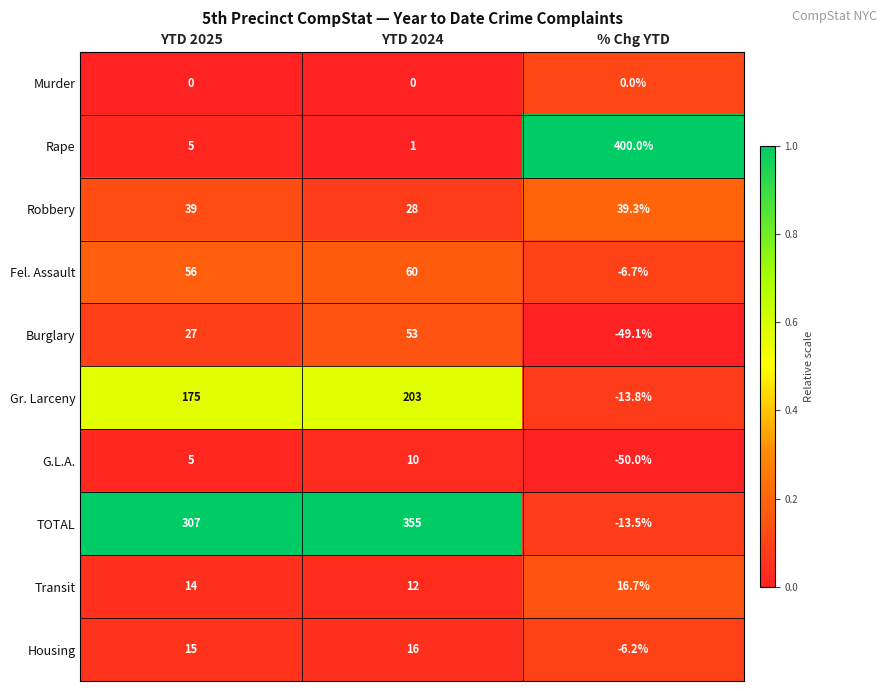

Reading left to right, extract all data points from this chart.

Murder: YTD 2025=0.0	YTD 2024=0.0	% Chg YTD=0.0
Rape: YTD 2025=5.0	YTD 2024=1.0	% Chg YTD=400.0
Robbery: YTD 2025=39.0	YTD 2024=28.0	% Chg YTD=39.3
Fel. Assault: YTD 2025=56.0	YTD 2024=60.0	% Chg YTD=-6.7
Burglary: YTD 2025=27.0	YTD 2024=53.0	% Chg YTD=-49.1
Gr. Larceny: YTD 2025=175.0	YTD 2024=203.0	% Chg YTD=-13.8
G.L.A.: YTD 2025=5.0	YTD 2024=10.0	% Chg YTD=-50.0
TOTAL: YTD 2025=307.0	YTD 2024=355.0	% Chg YTD=-13.5
Transit: YTD 2025=14.0	YTD 2024=12.0	% Chg YTD=16.7
Housing: YTD 2025=15.0	YTD 2024=16.0	% Chg YTD=-6.2